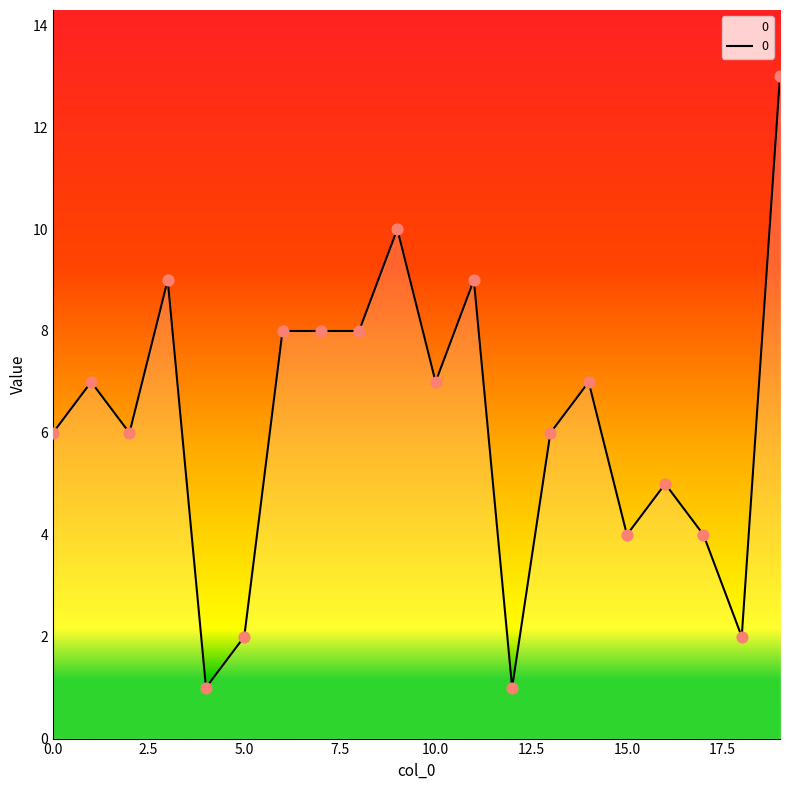

What is the greatest value displayed?

13